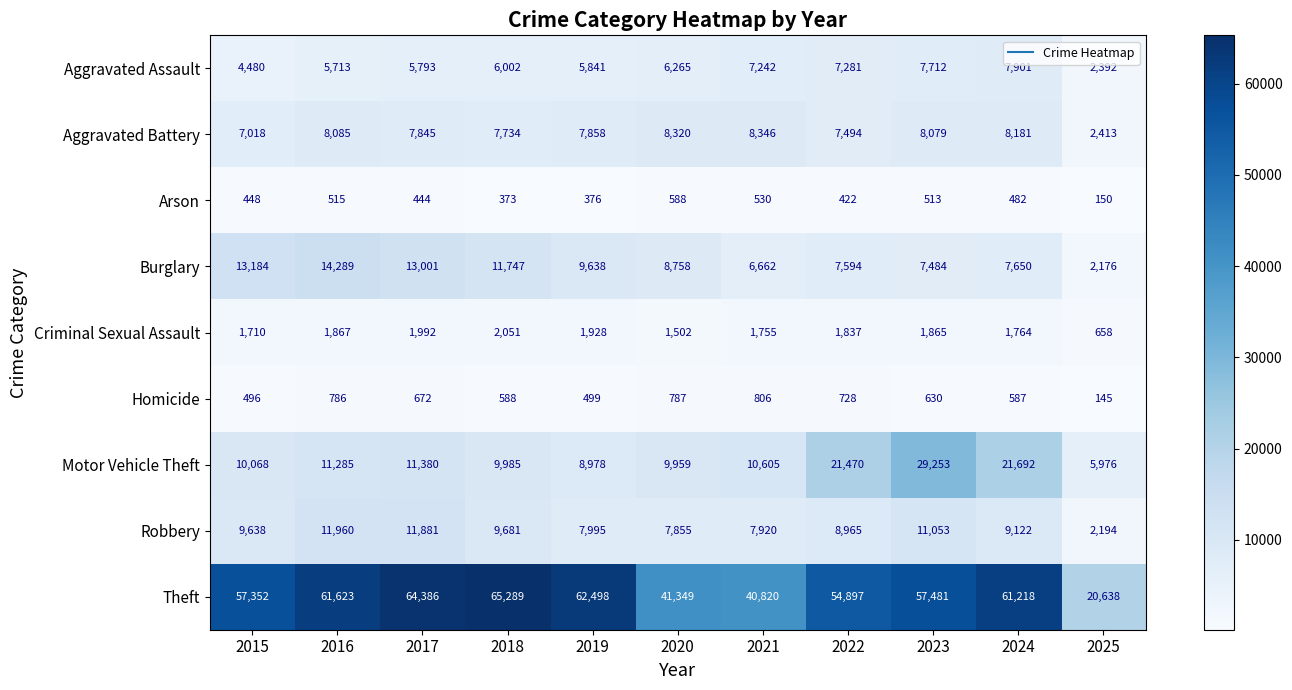

The value of Aggravated Battery at 2021 is 1942. True or false?

False